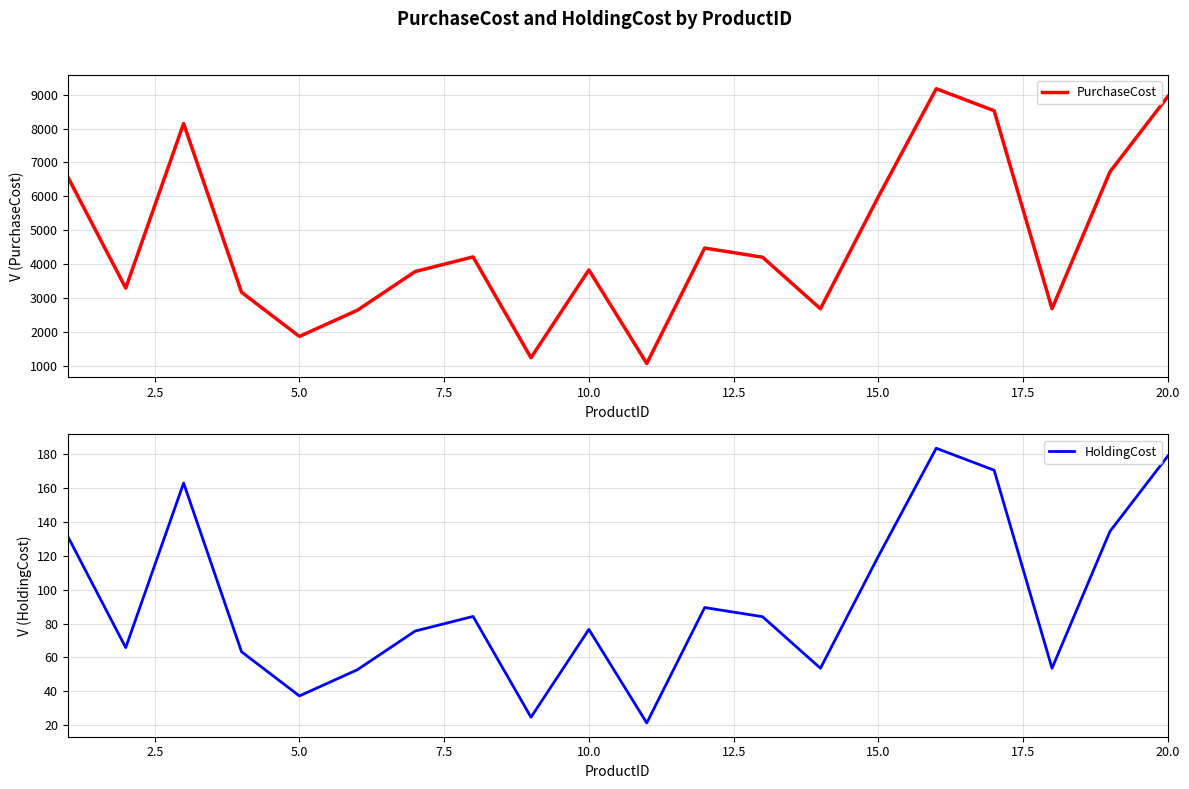

What is the highest value of the PurchaseCost series?

9174